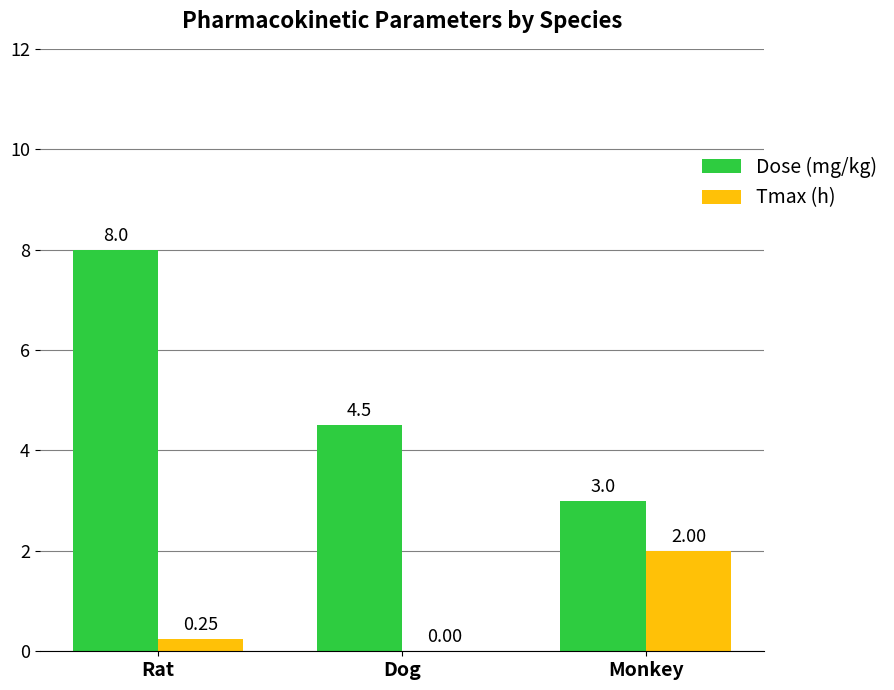

The Dose (mg/kg) series shows 4.5 at Dog. True or false?

True